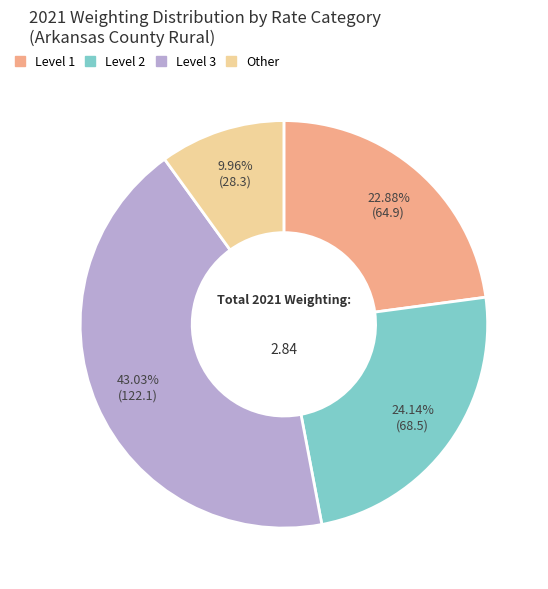

How many segments does this pie chart have?

4